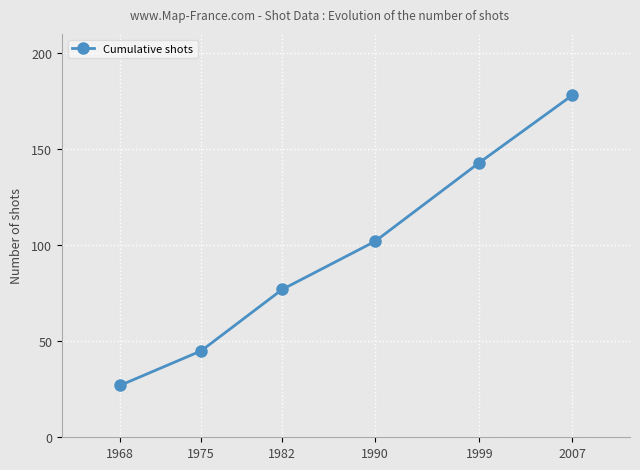

Rank the categories by value from lowest to highest.

1968, 1975, 1982, 1990, 1999, 2007